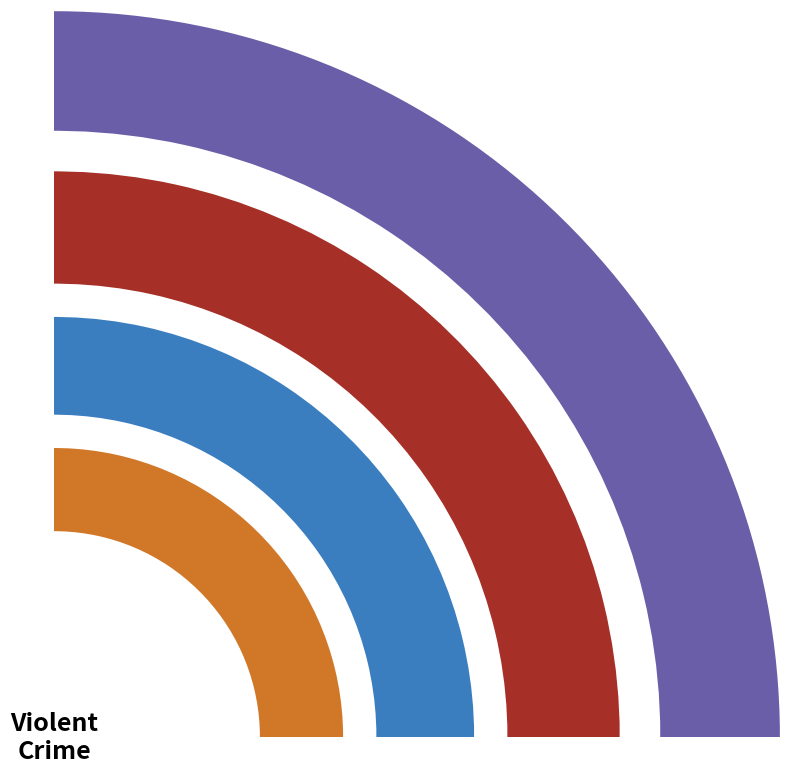

To the nearest percent, what portion does values_2020 represent?

6%